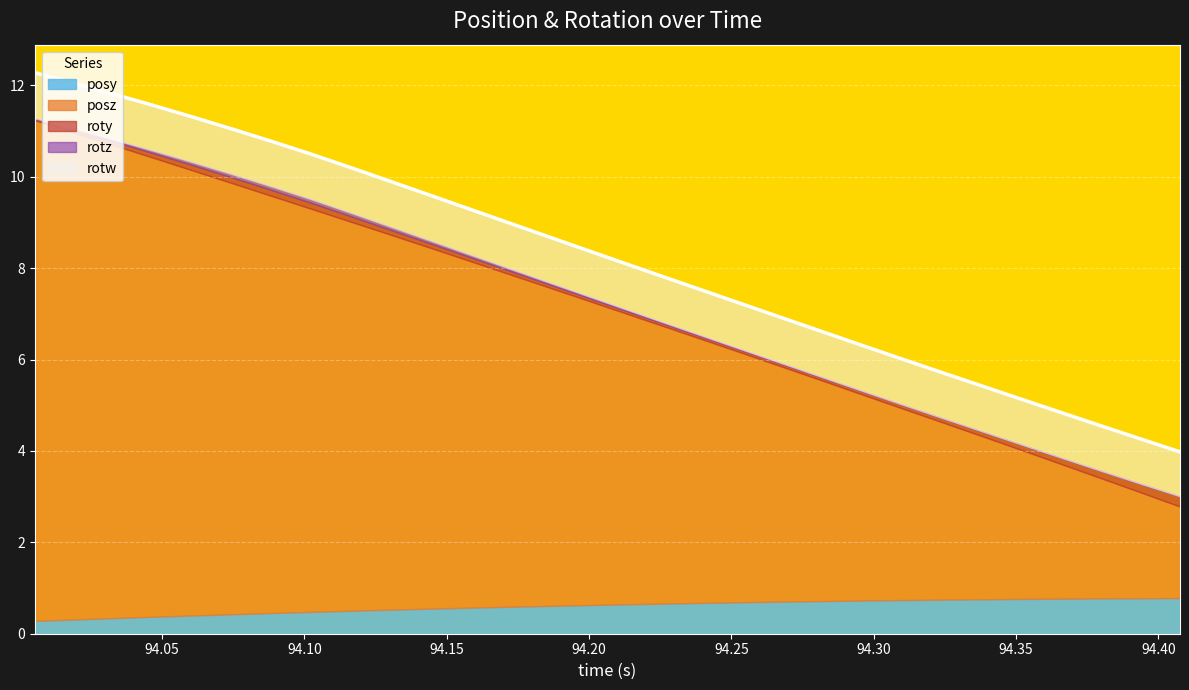

Is it true that rotz equals 0.0 at 20?

True